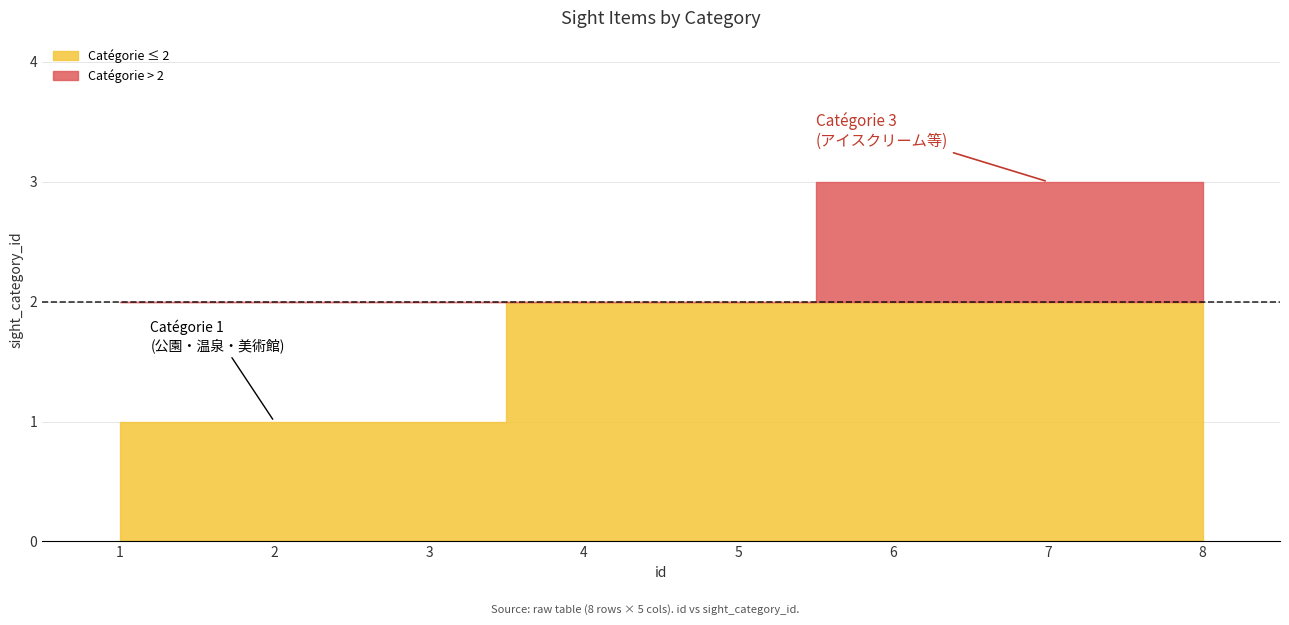

What is the difference between the second highest and second lowest values?

2